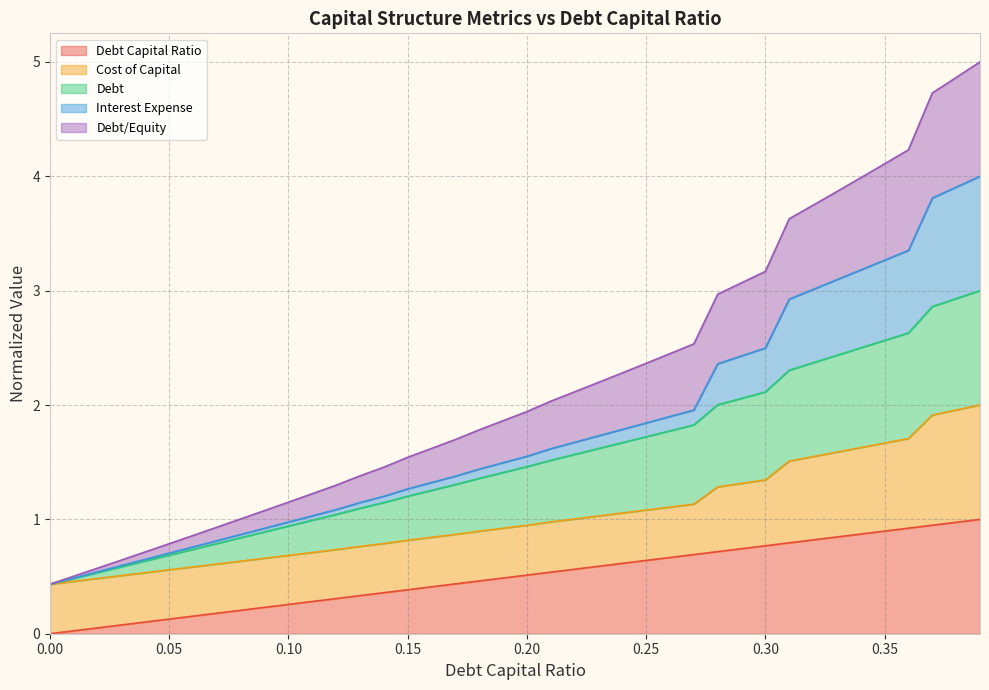

What is the total value across all series at 0.35?

4.1